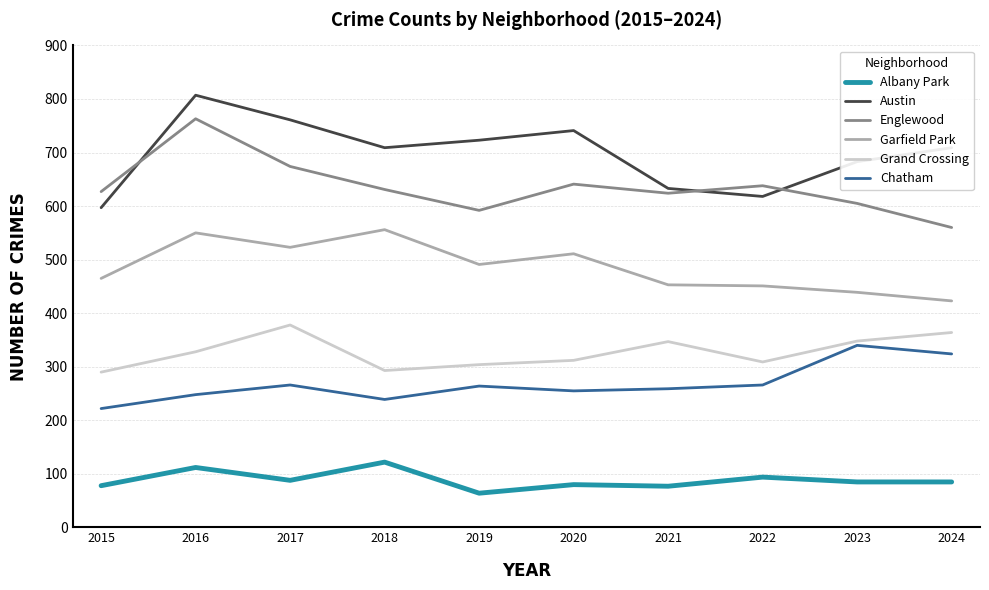

The value of Englewood at 2018 is 395. True or false?

False